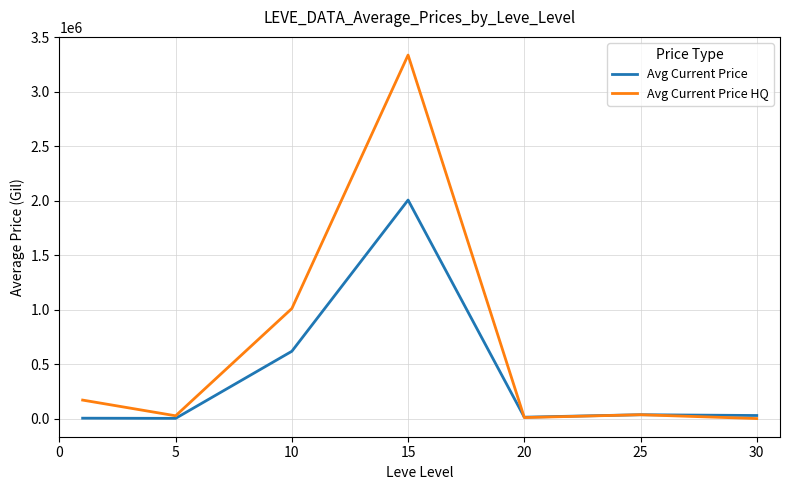

Rank the series by their average value, from highest to lowest.

Avg Current Price HQ, Avg Current Price